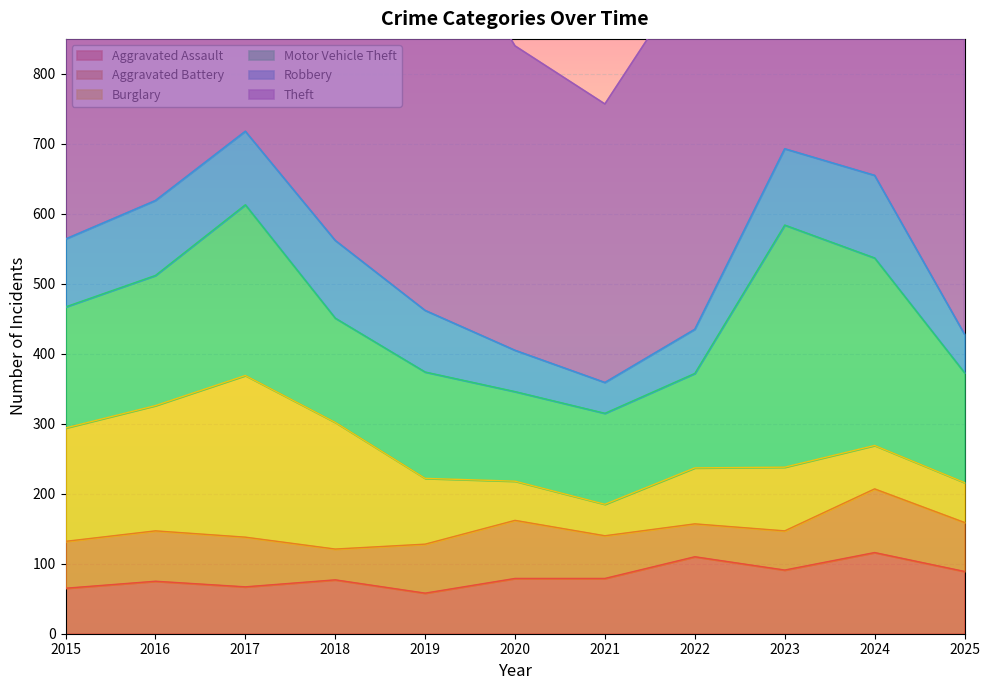

What is the value of the Motor Vehicle Theft point at the 3rd from the left?

244